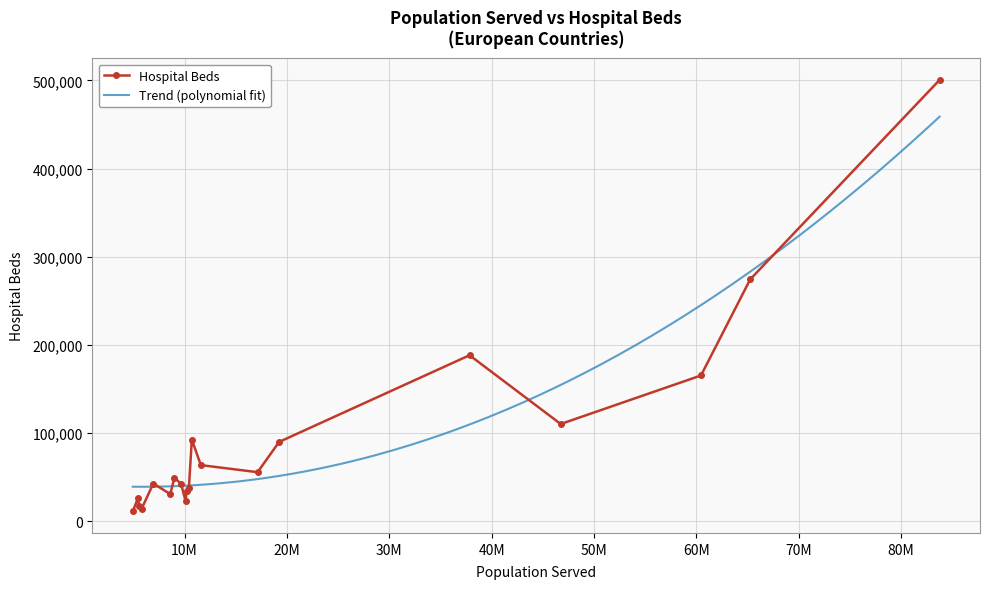

What is the minimum value for Hospital Beds?

11241